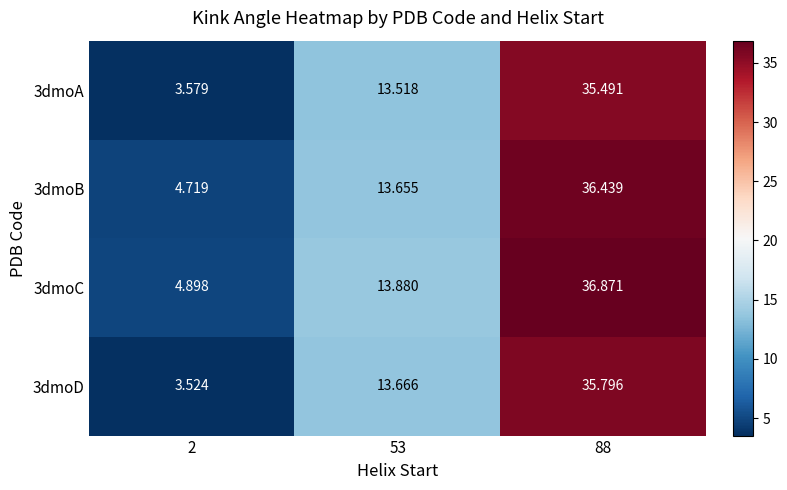

How many series are shown in this chart?

4